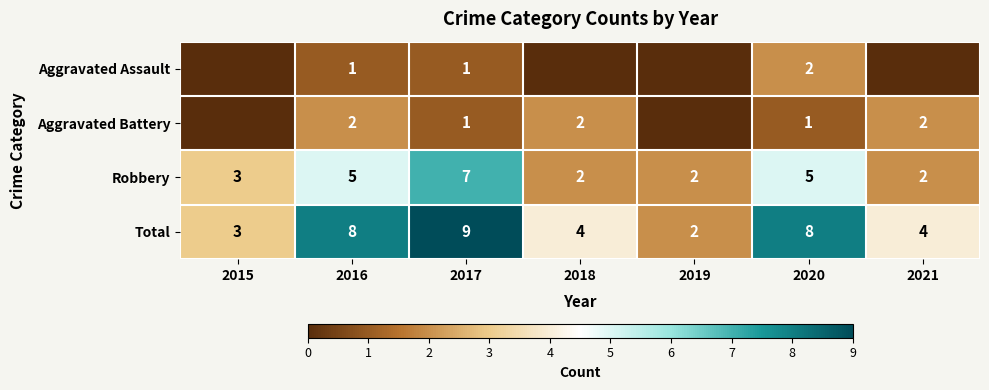

What is the sum of all Robbery values?

26